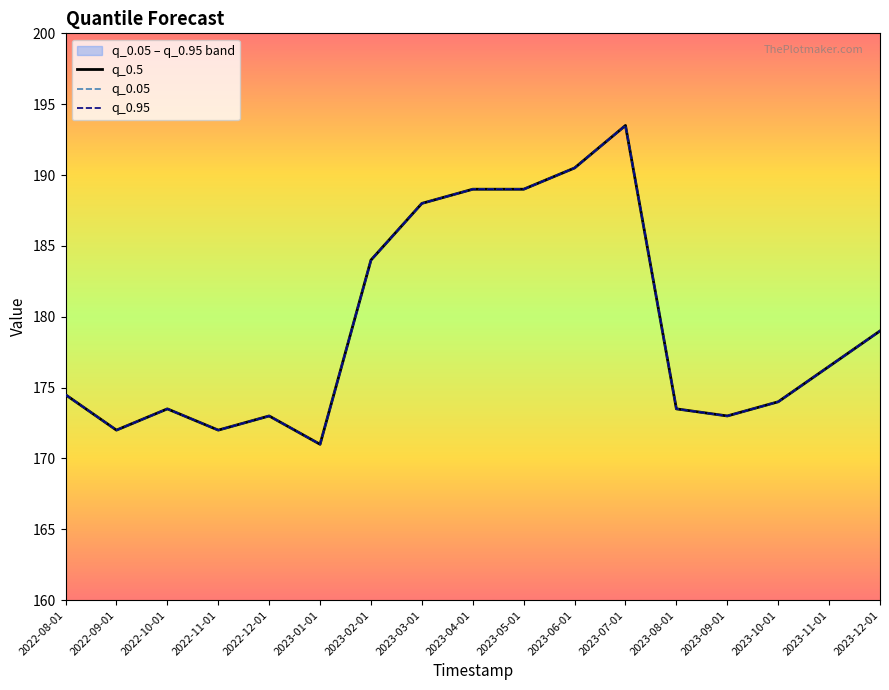

In q_0.95, how many points are higher than both neighbors (excluding endpoints)?

3